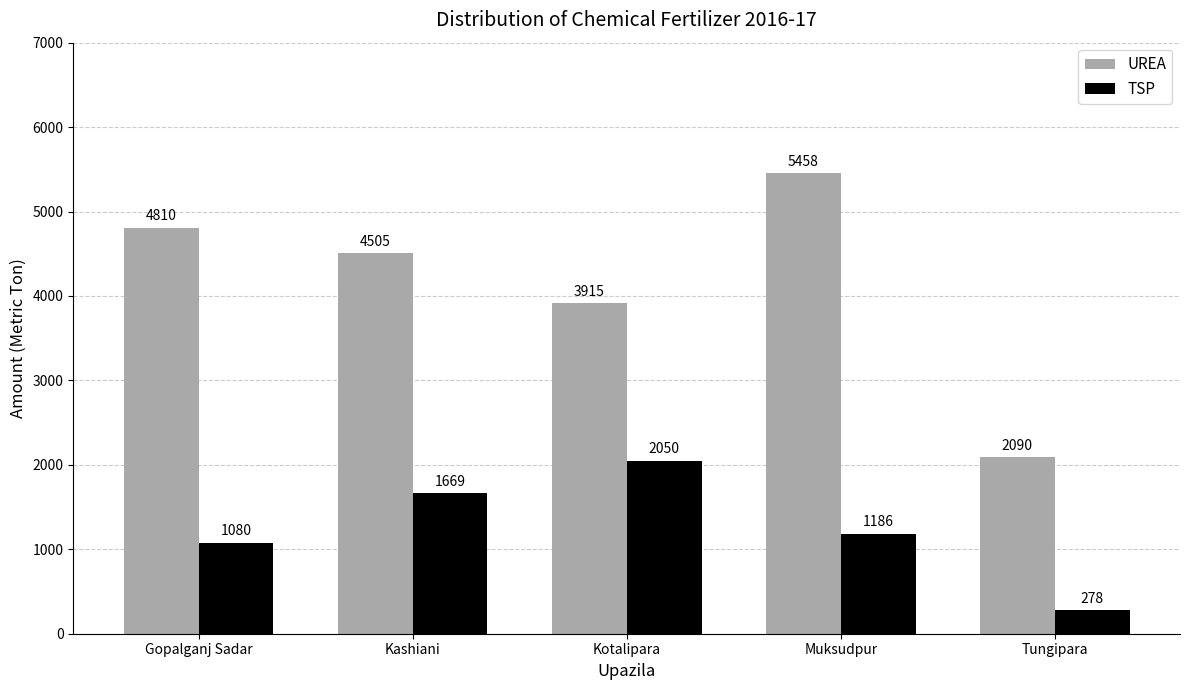

Read the TSP value at Kashiani.

1669